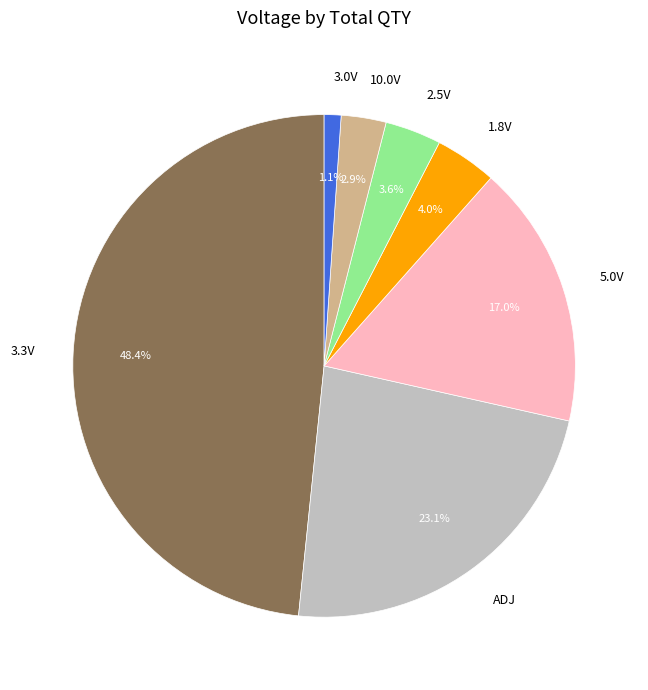

Between 3.0V and 10.0V, which is larger?

10.0V